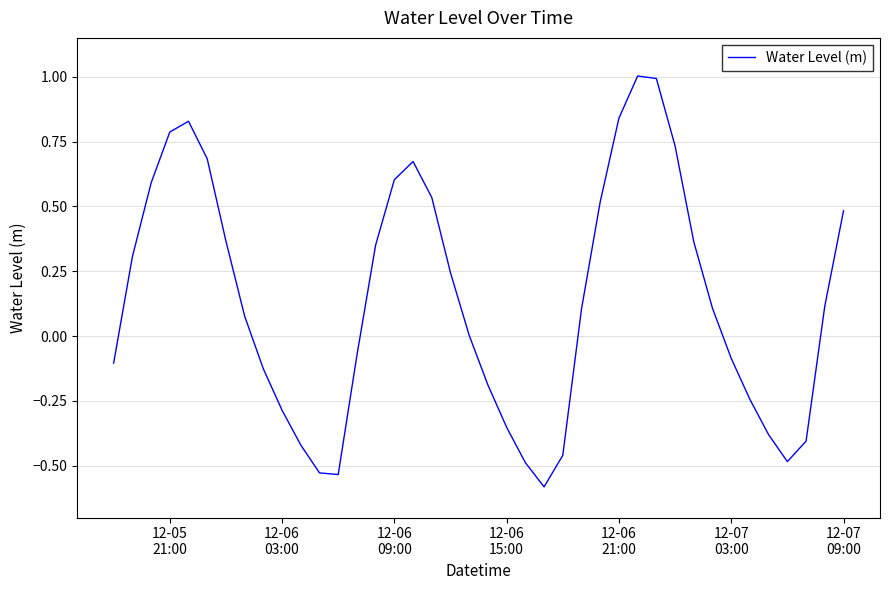

What is the maximum value shown in the chart?

1.0